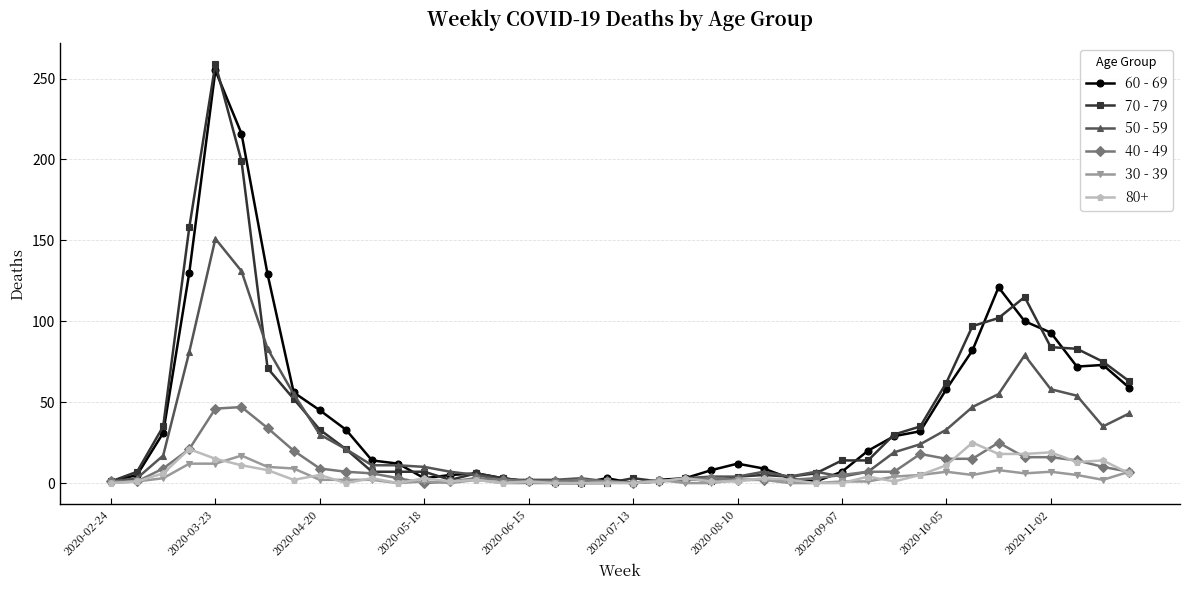

What is the greatest value displayed?

259